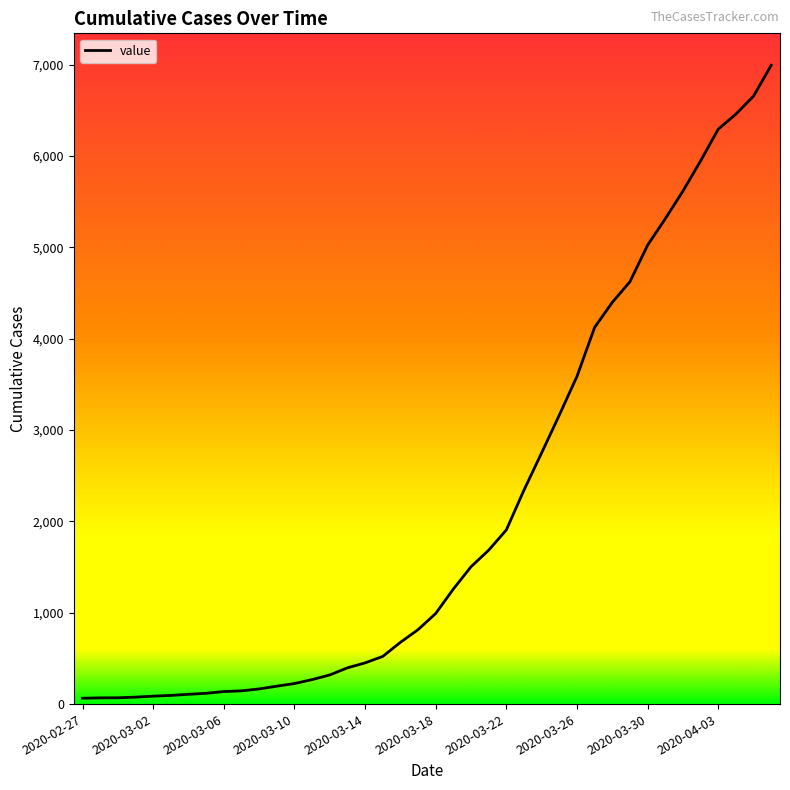

What is the greatest value displayed?

6994